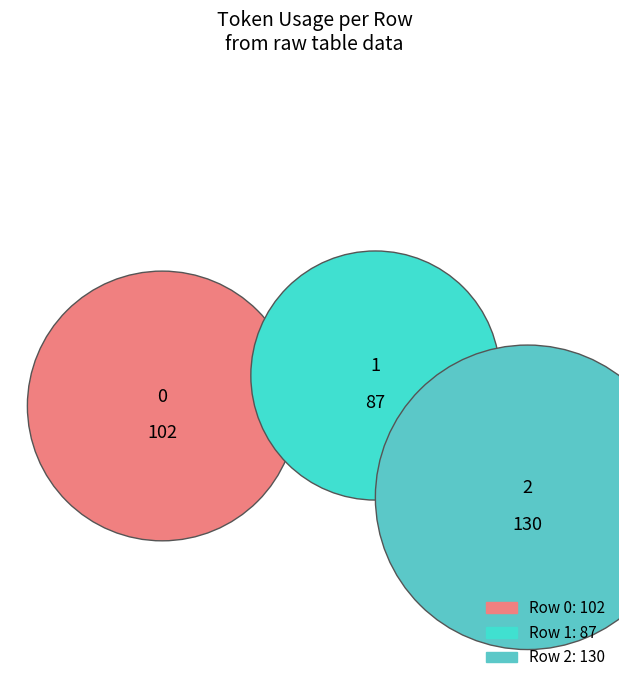

What percentage is the 2 slice, to the nearest percent?

41%